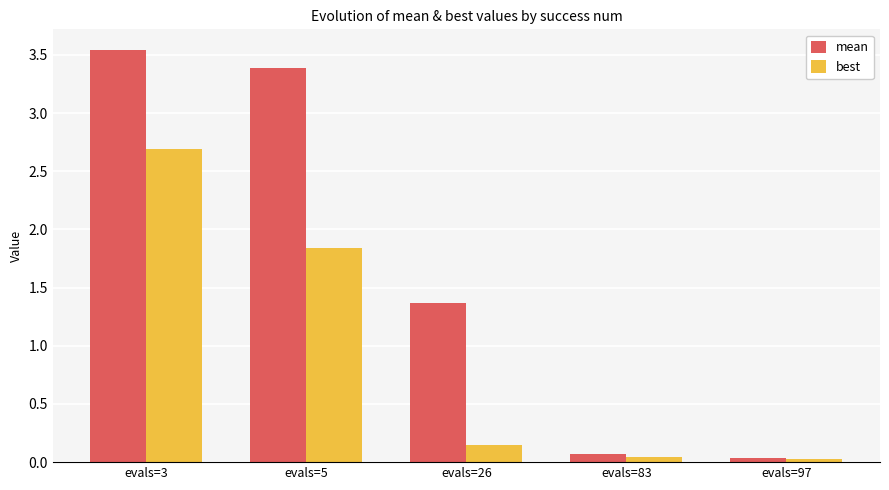

What is the average value of the best series?

1.0